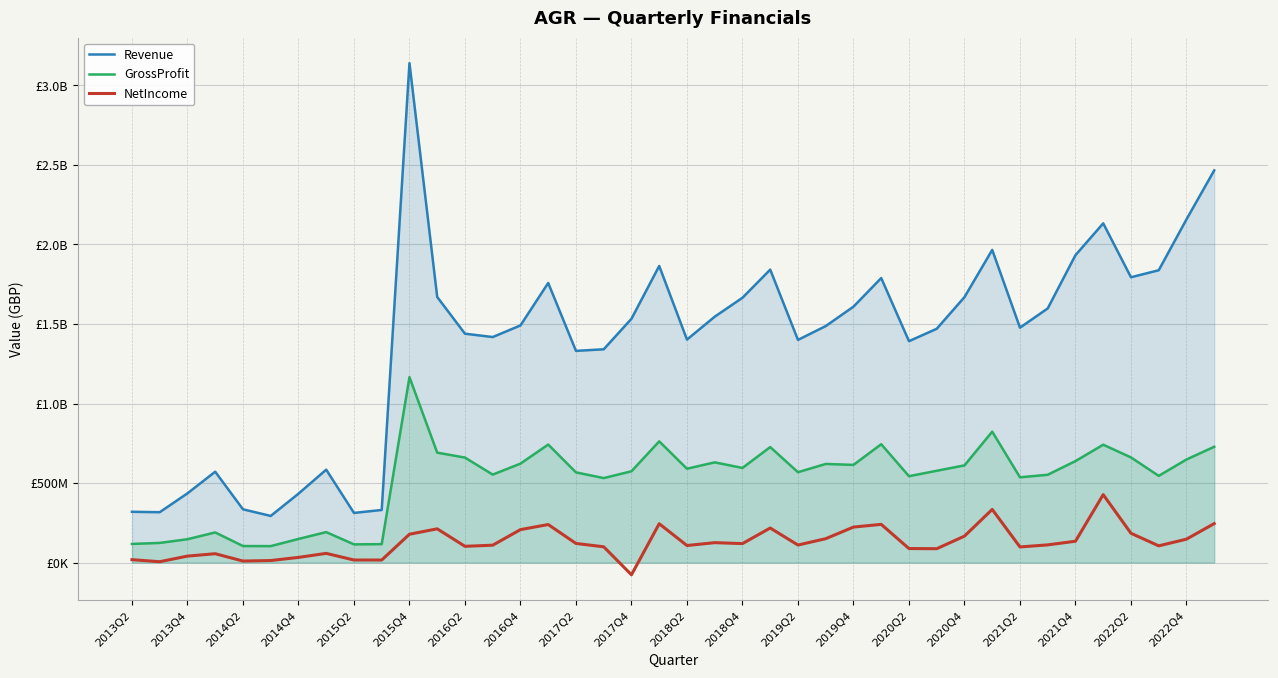

What are all the series names shown in the legend?

Revenue, GrossProfit, NetIncome